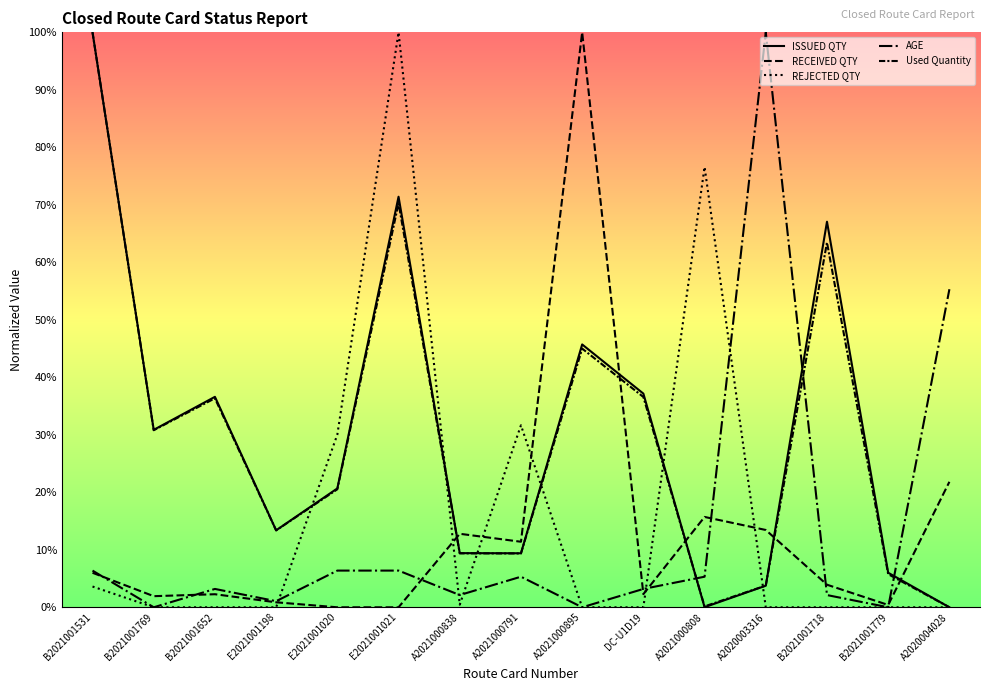

What is the difference between the ISSUED QTY values at DC-U1D19 and B2021001652?

0.6